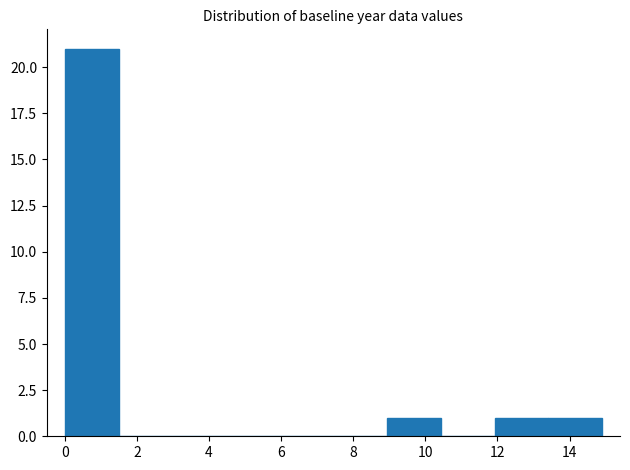

Which range on the x-axis has the tallest bar?

0.0 to 1.4